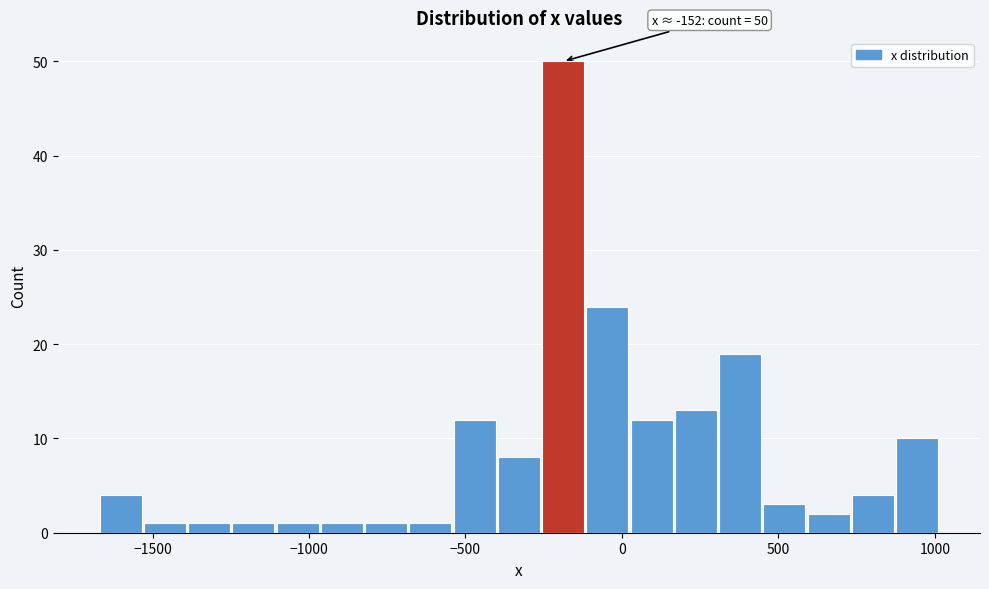

Read against the x-axis, roughly where is the centre of the tallest bar?

-200